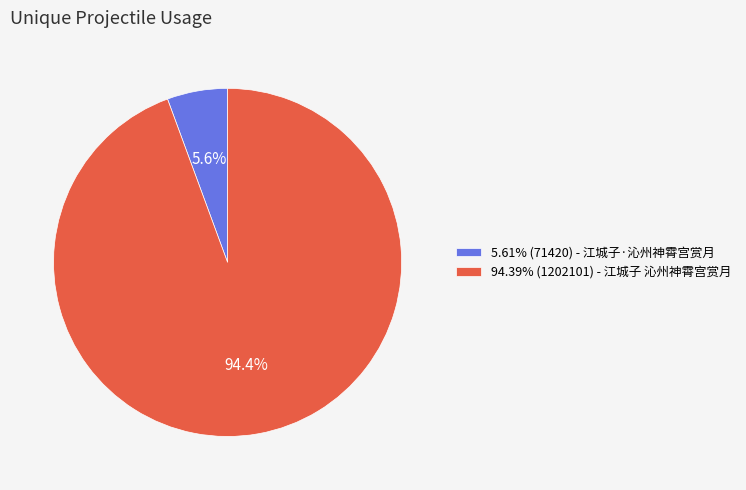

Is the sum of 5.61% (71420) - 江城子·沁州神霄宫赏月 and 94.39% (1202101) - 江城子 沁州神霄宫赏月 greater than half?

Yes